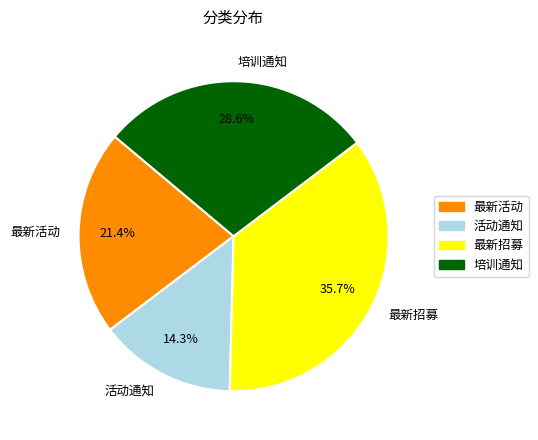

Does 最新活动 represent more than half of the total?

No